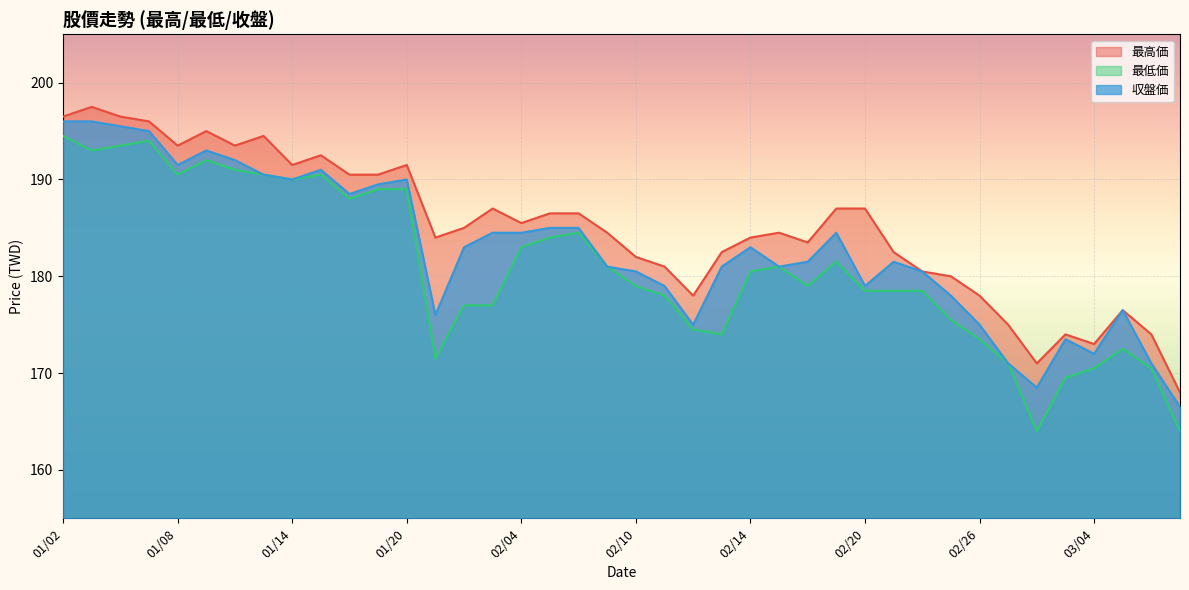

How many values in the 収盤価 series exceed 183?

18